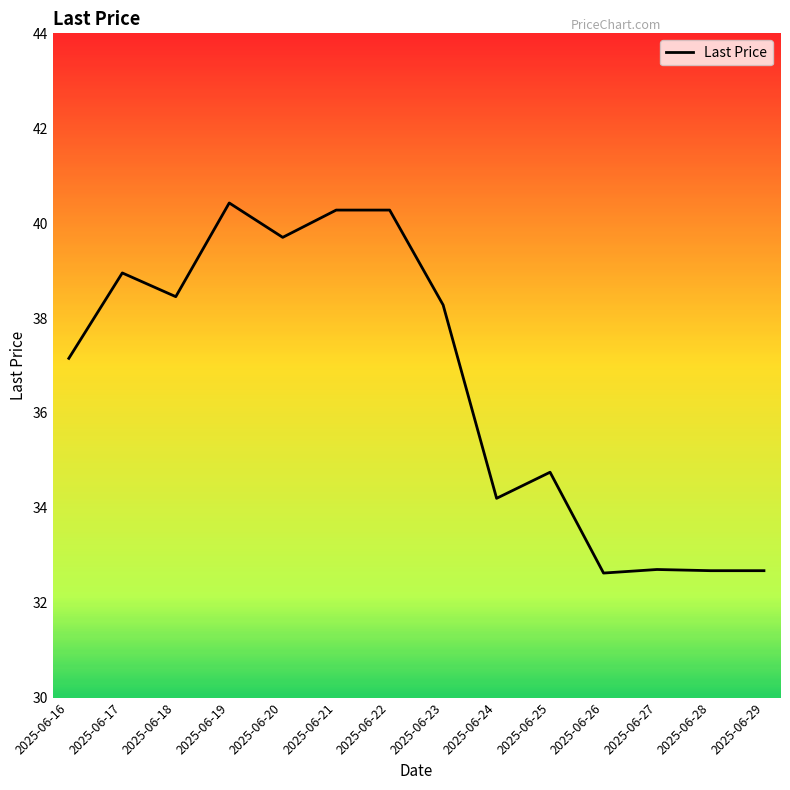

What is the difference between the maximum and minimum values?

7.8